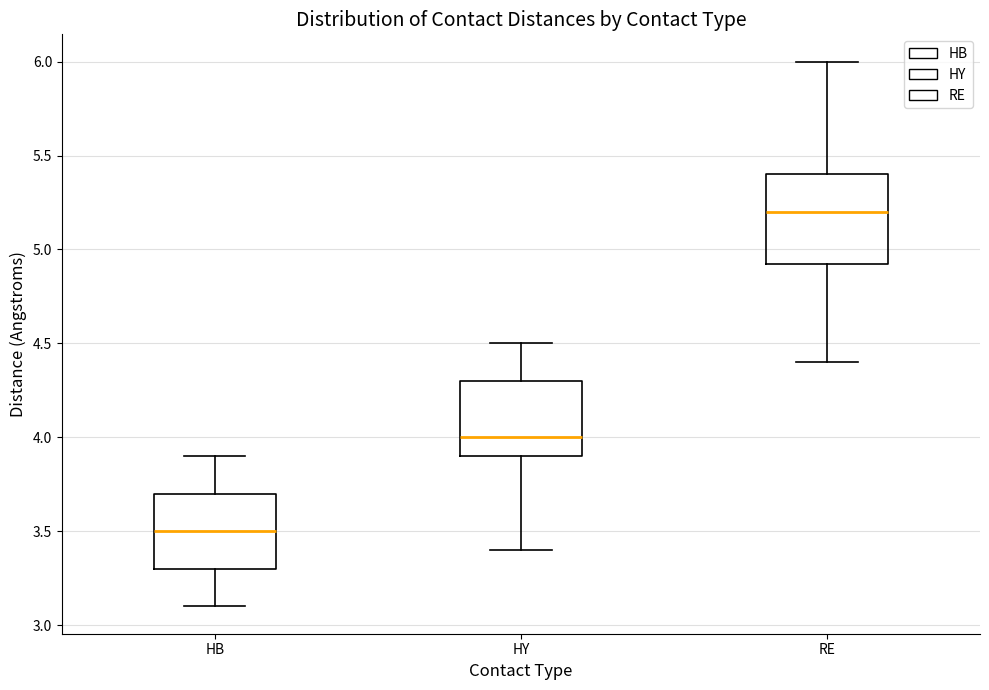

Comparing the boxes themselves (not the whiskers), which one is the tallest?

RE